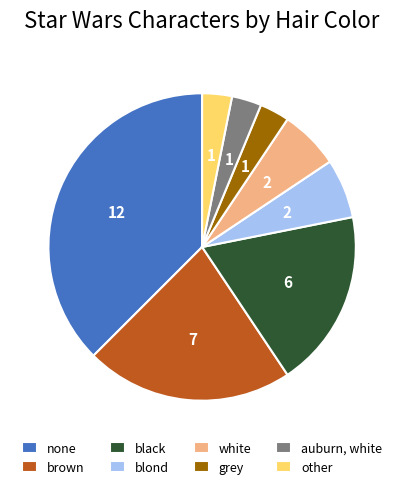

Which category has the biggest portion of the pie?

none